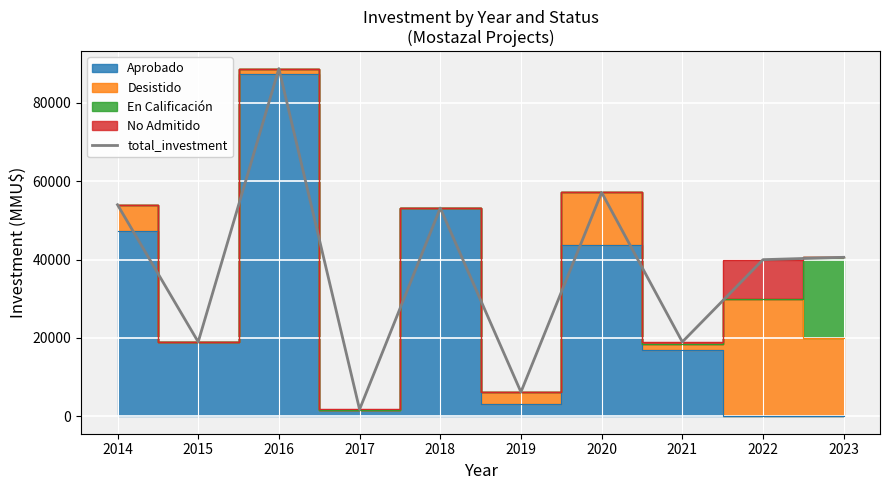

What value does the data have at 2019, to the nearest 100?

6200